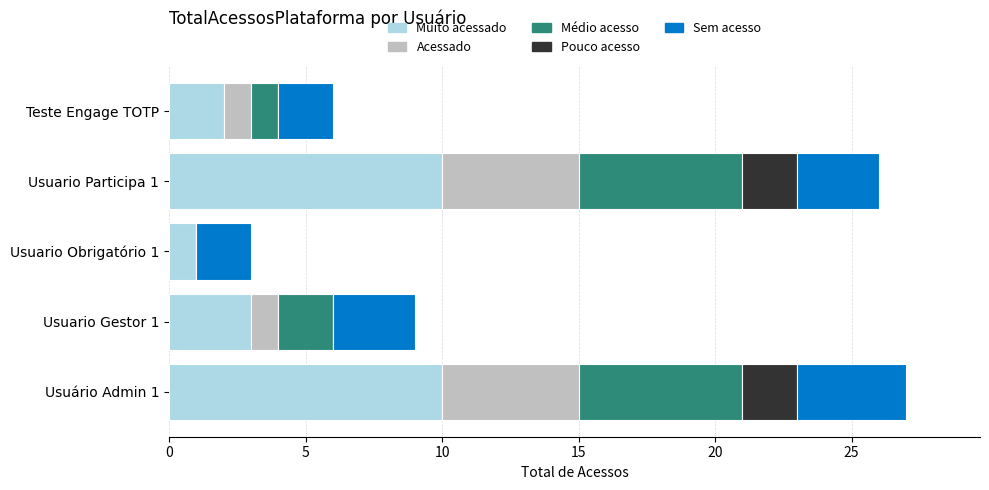

Is it true that Muito acessado equals 1 at Usuario Obrigatório 1?

True